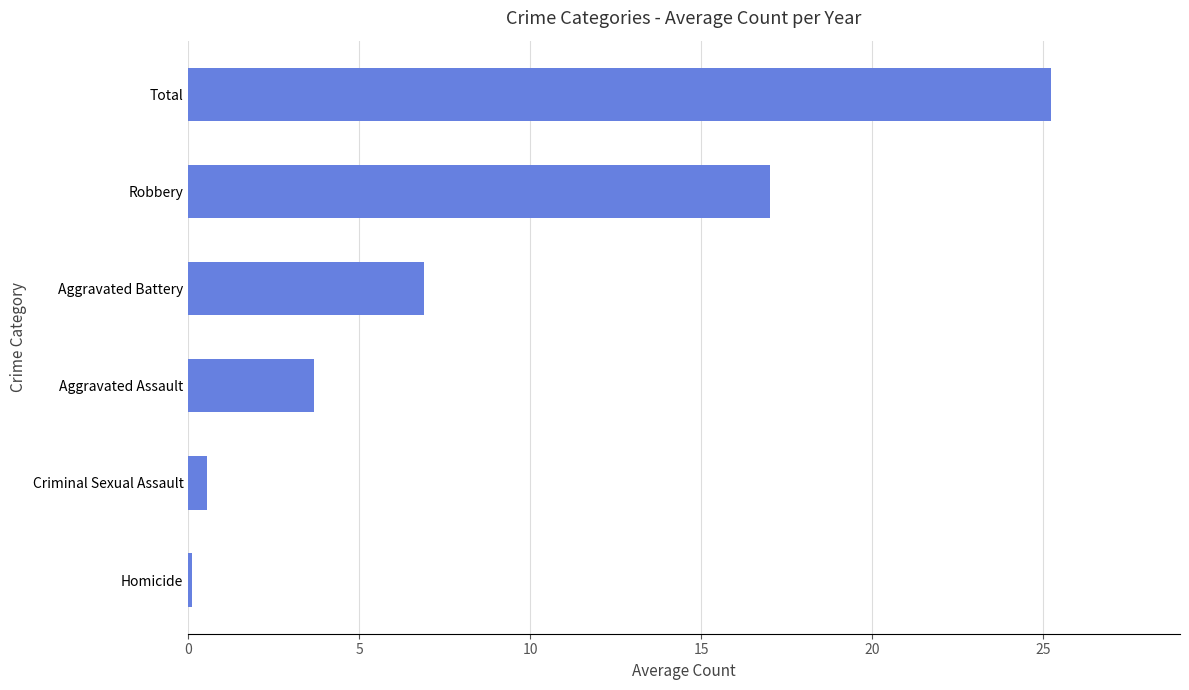

How many bars are there in total?

6